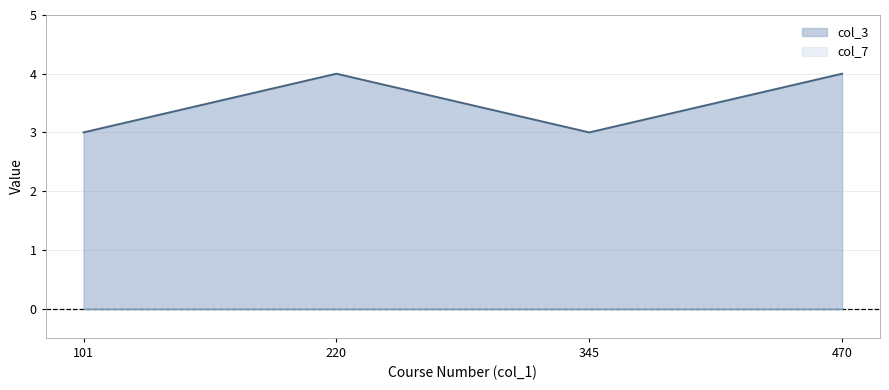

Reading left to right, extract all data points from this chart.

101=3	220=4	345=3	470=4